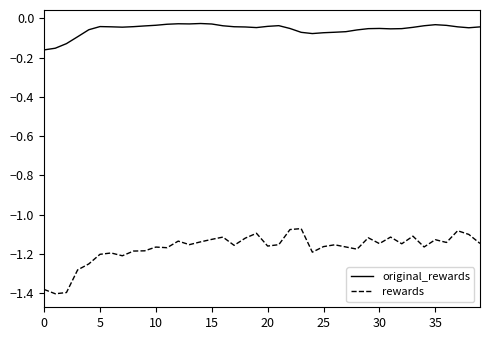

Which series has the largest total across all categories?

original_rewards